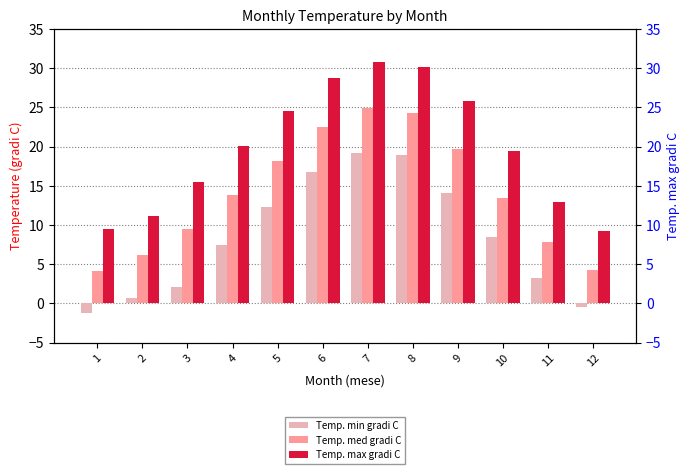

What is the difference between the highest and lowest values at 3?

13.4